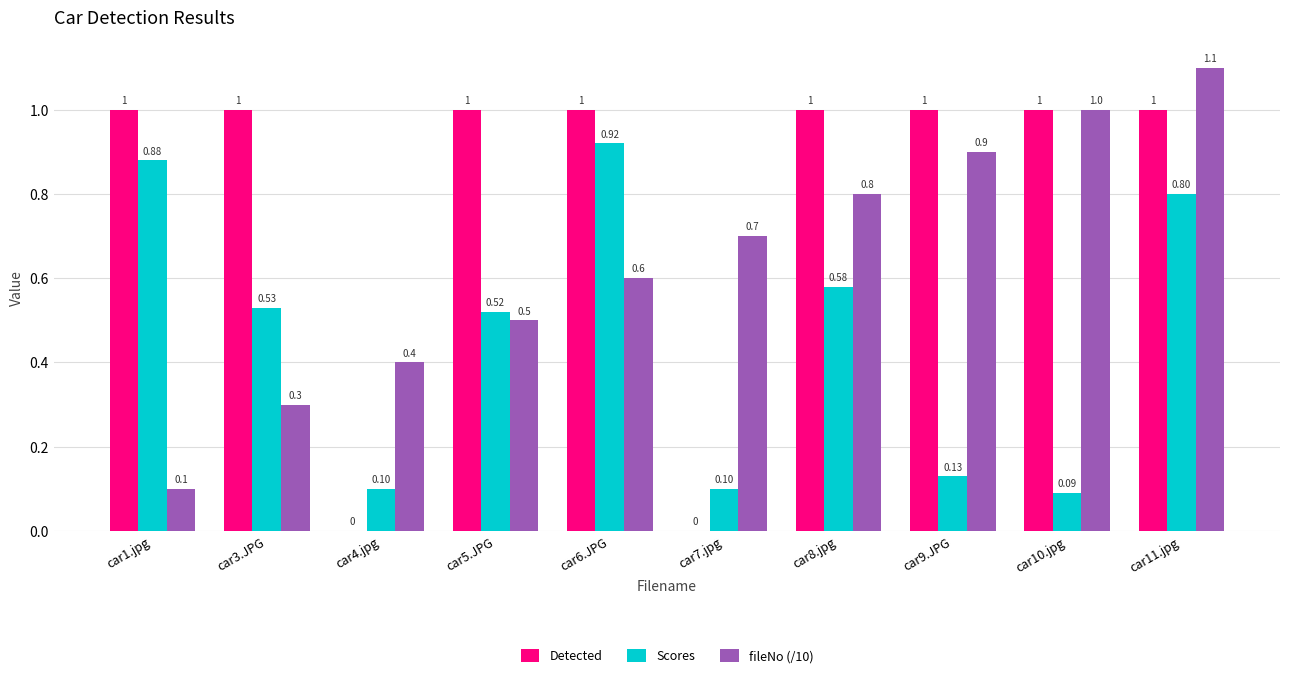

Between car9.JPG and car11.jpg, which series saw the biggest shift?

Scores